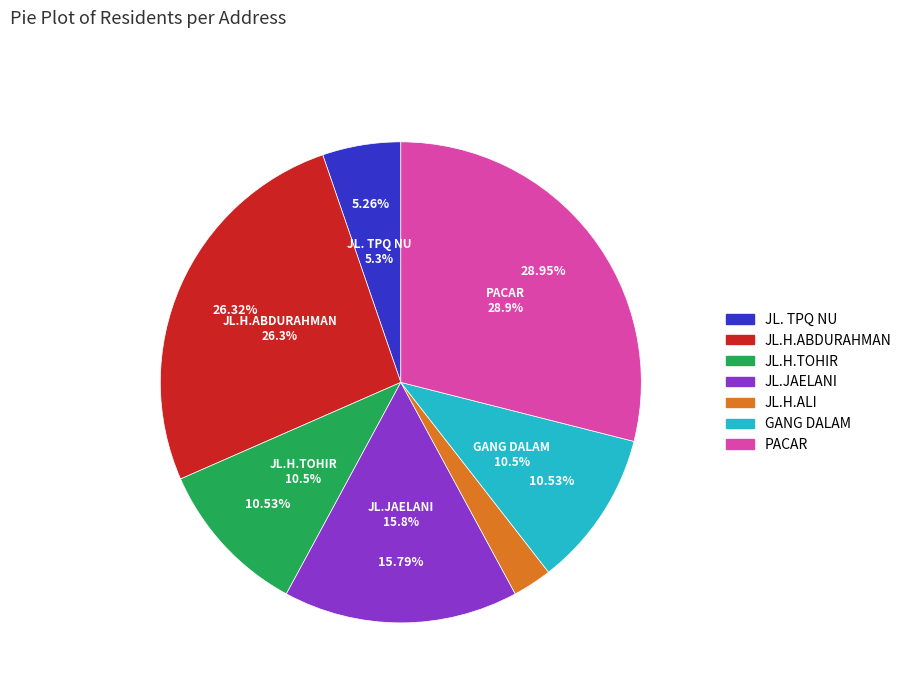

What percentage is the JL. TPQ NU slice, to the nearest percent?

5%